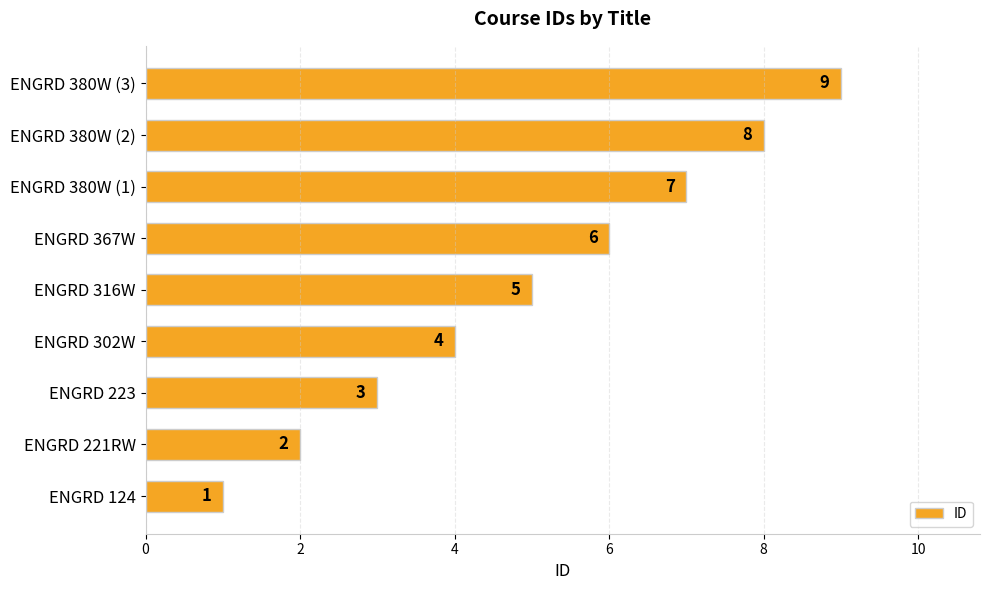

True or false: the data shows 1 at ENGRD 367W.

False